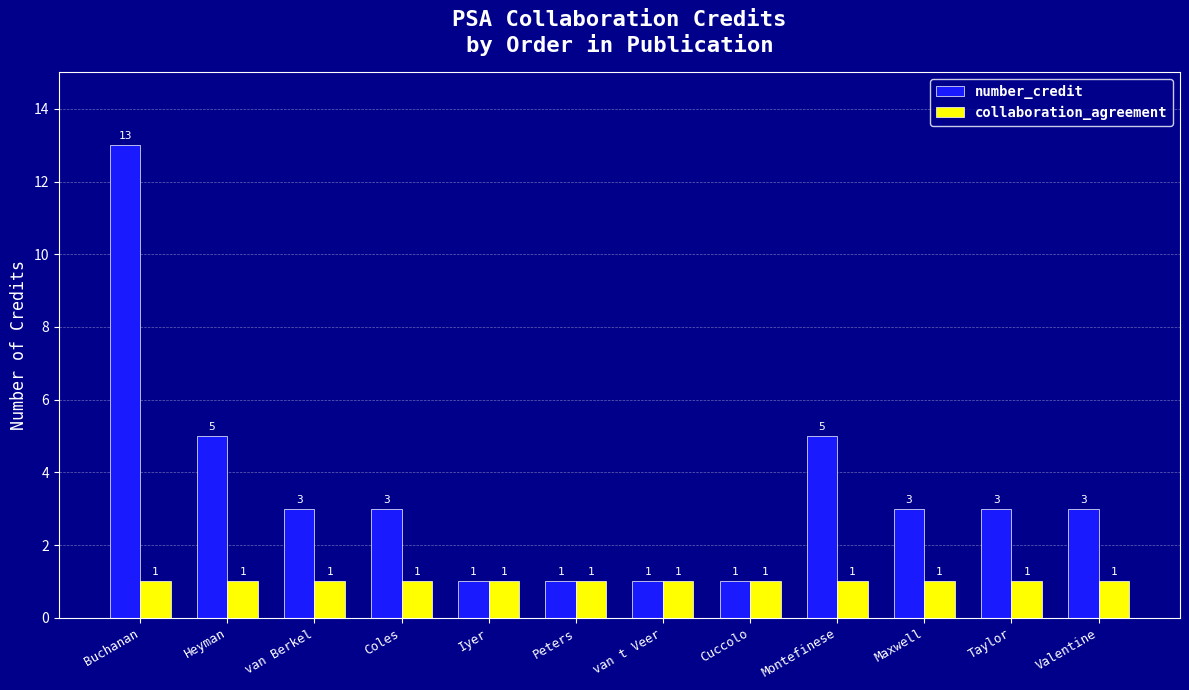

What is the sum of the collaboration_agreement values at Peters and Heyman?

2